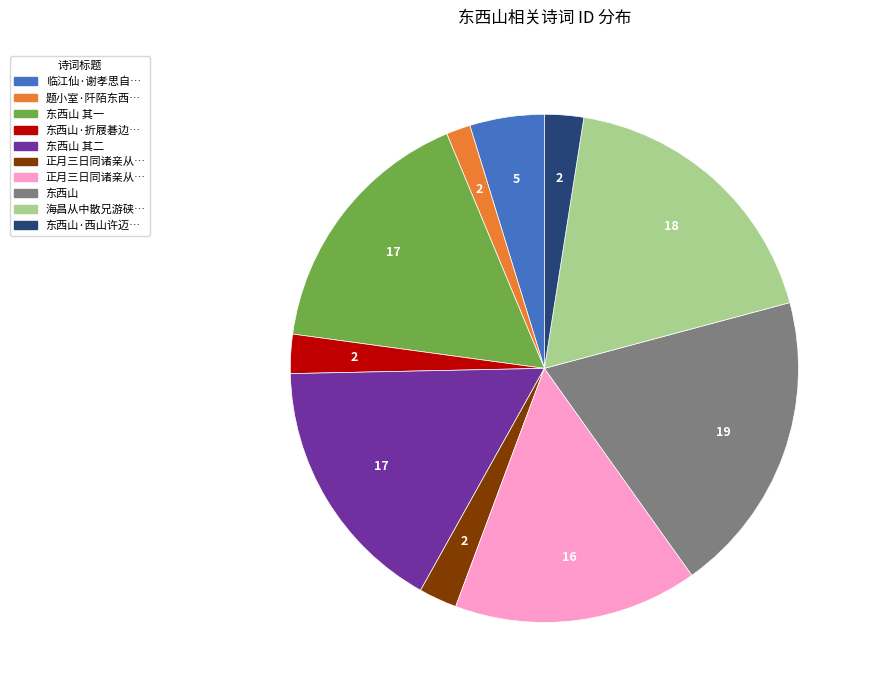

Is there a majority slice in this chart?

No